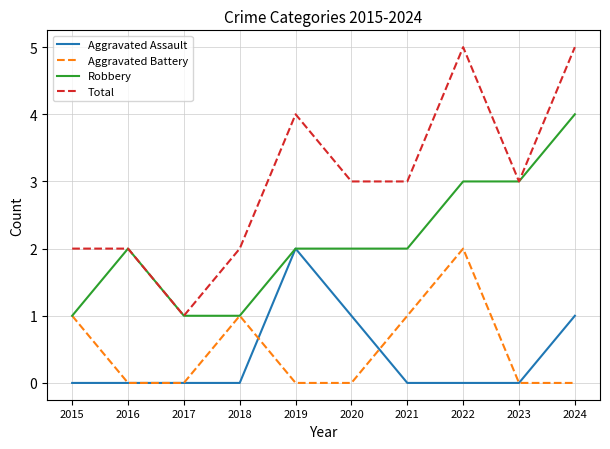

Is the value of Aggravated Assault at 2016 greater than the value of Robbery at 2022?

No